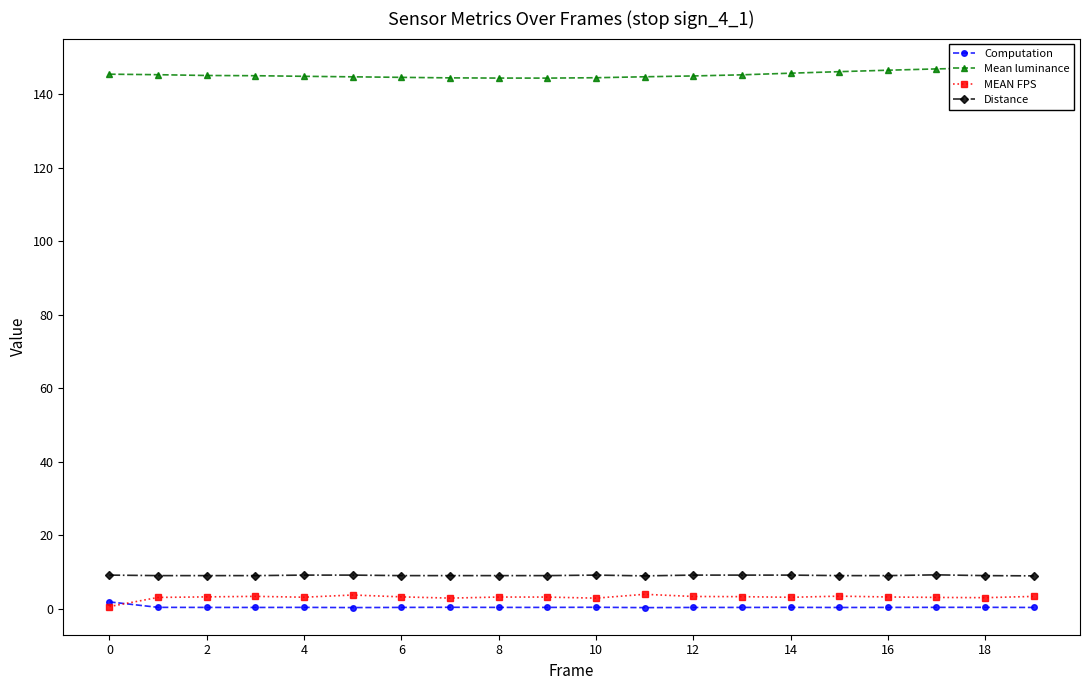

True or false: Distance and Computation cross at least once.

False